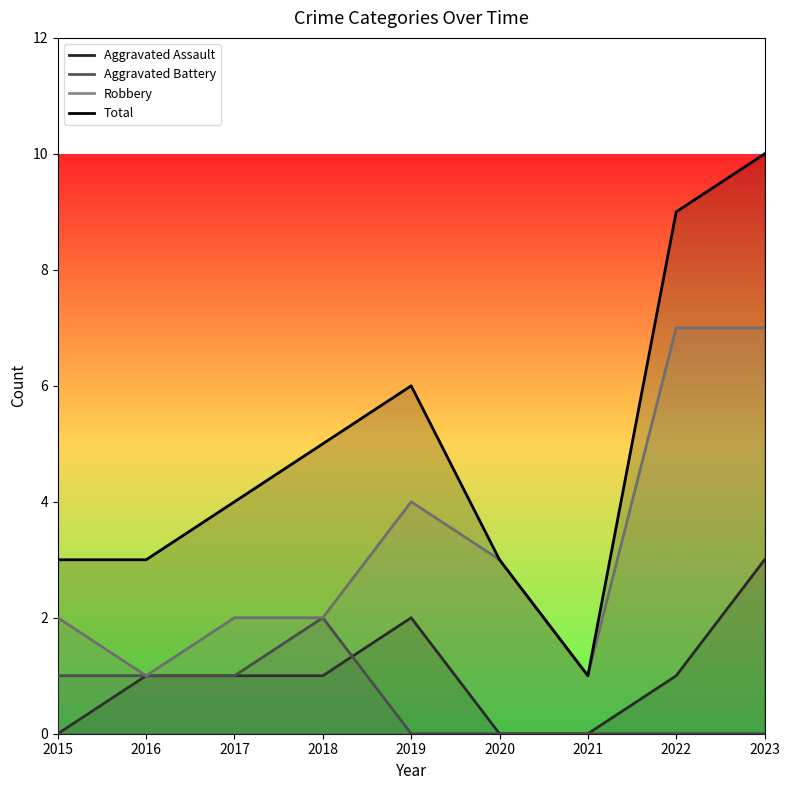

Is this an area chart (filled region under the line)?

No